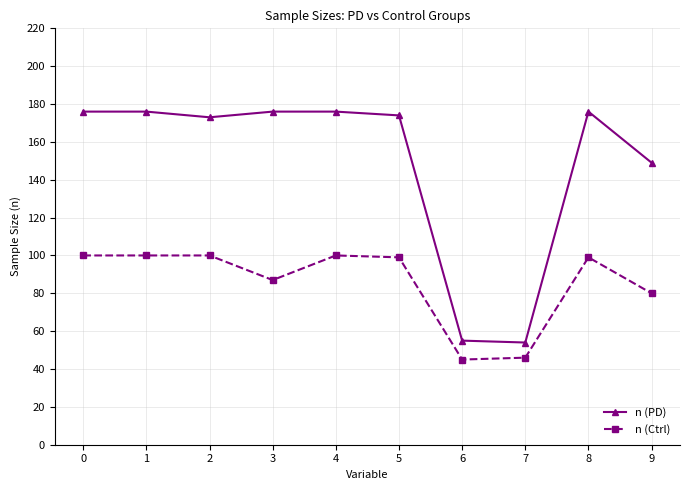

How many values in the n (PD) series are below 176?

5